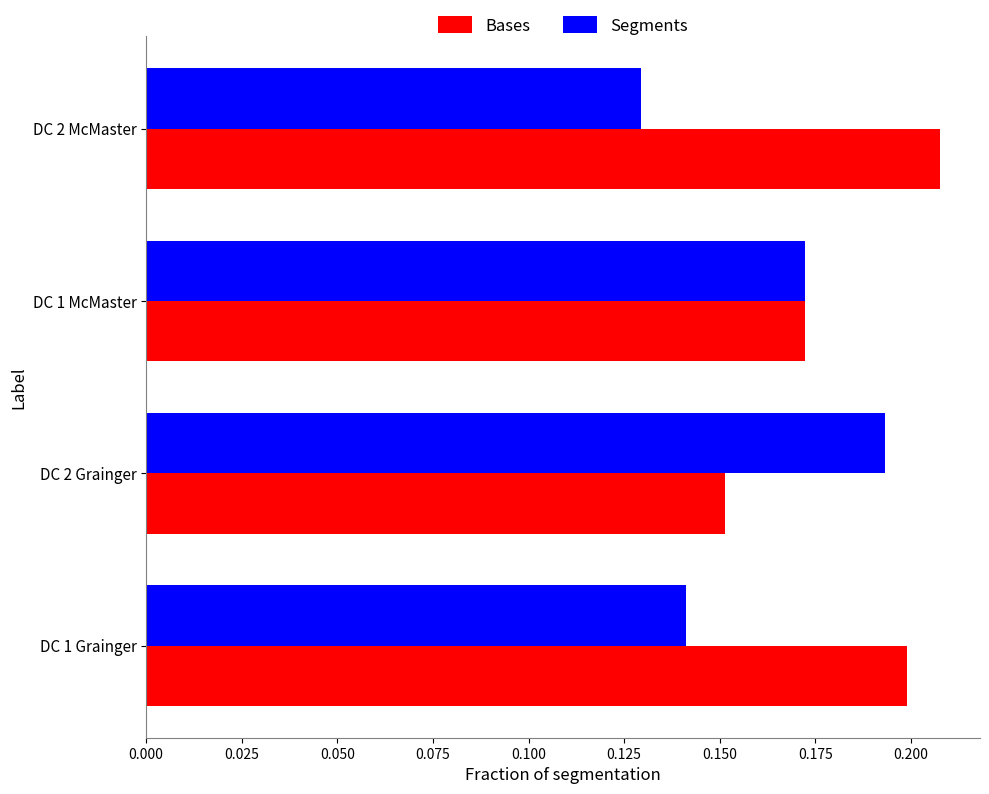

What are all the series names shown in the legend?

Bases, Segments